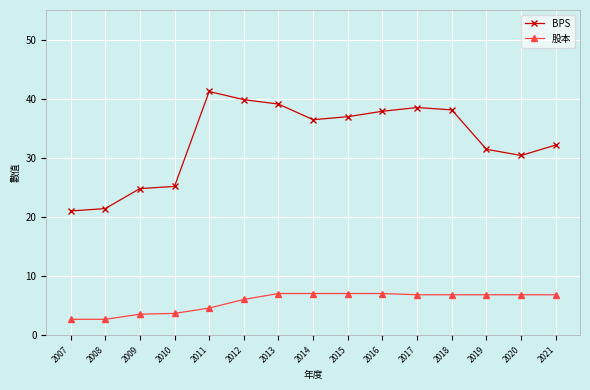

What is the sum of all 股本 values?

85.8